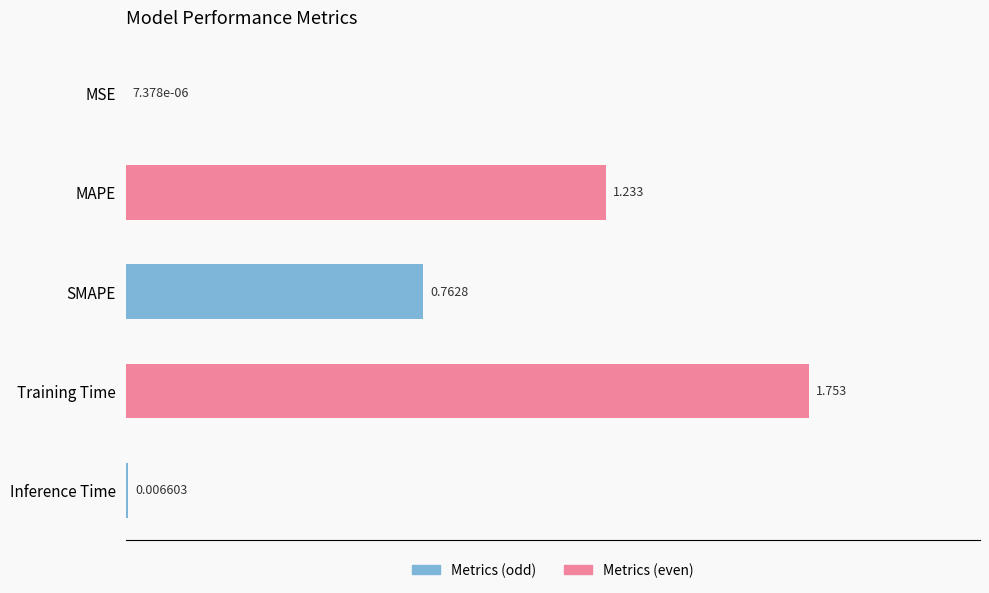

What is the sum of all values?

3.8